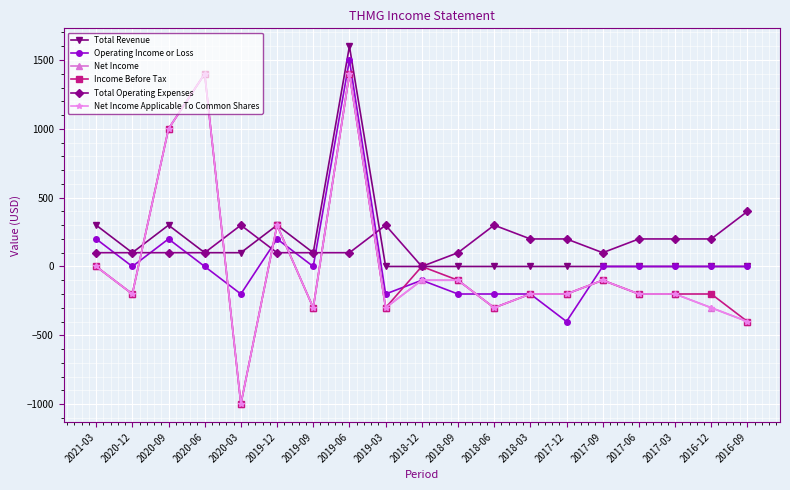

What is the difference between the highest and lowest values at 2017-06?

400